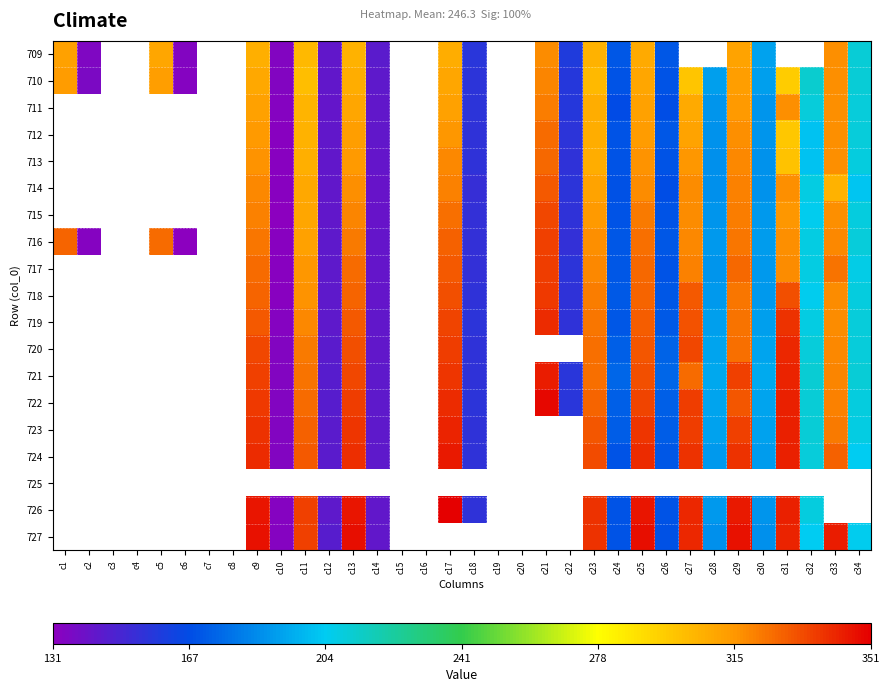

What is the difference between the 723 values at c29 and c32?

124.2